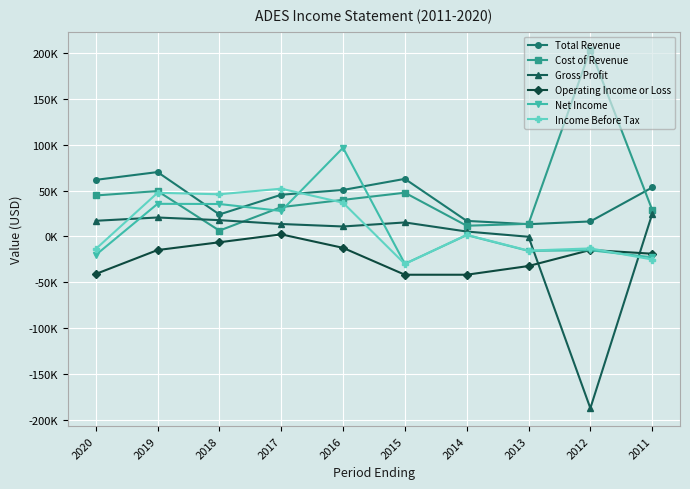

Between 2015 and 2012, which series saw the biggest shift?

Gross Profit